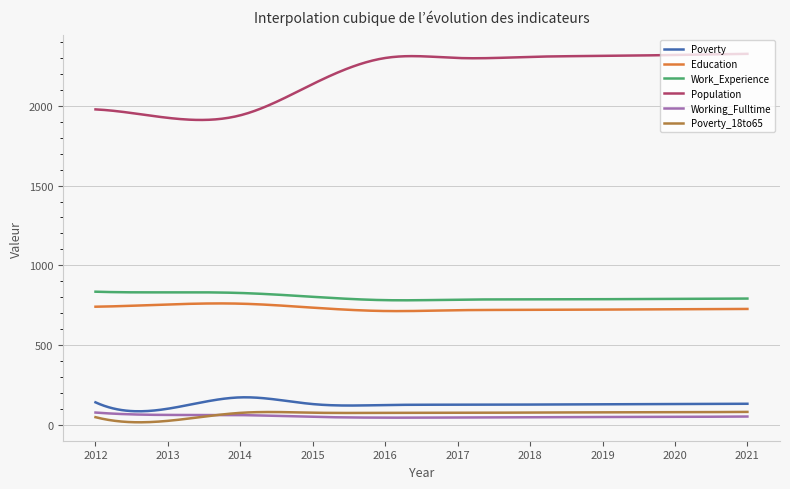

True or false: Poverty_18to65 and Education cross at least once.

False